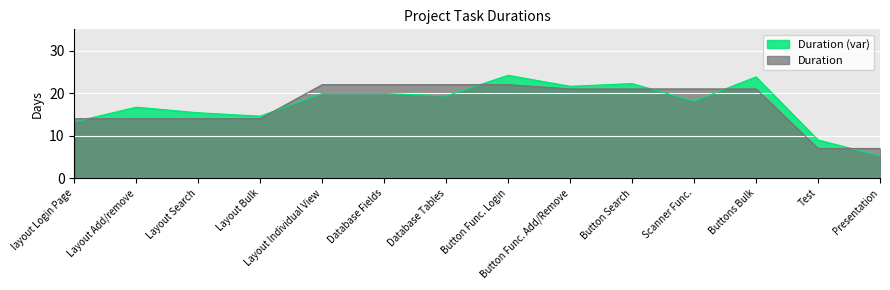

Which category has the highest value across all series?

Button Func. Login